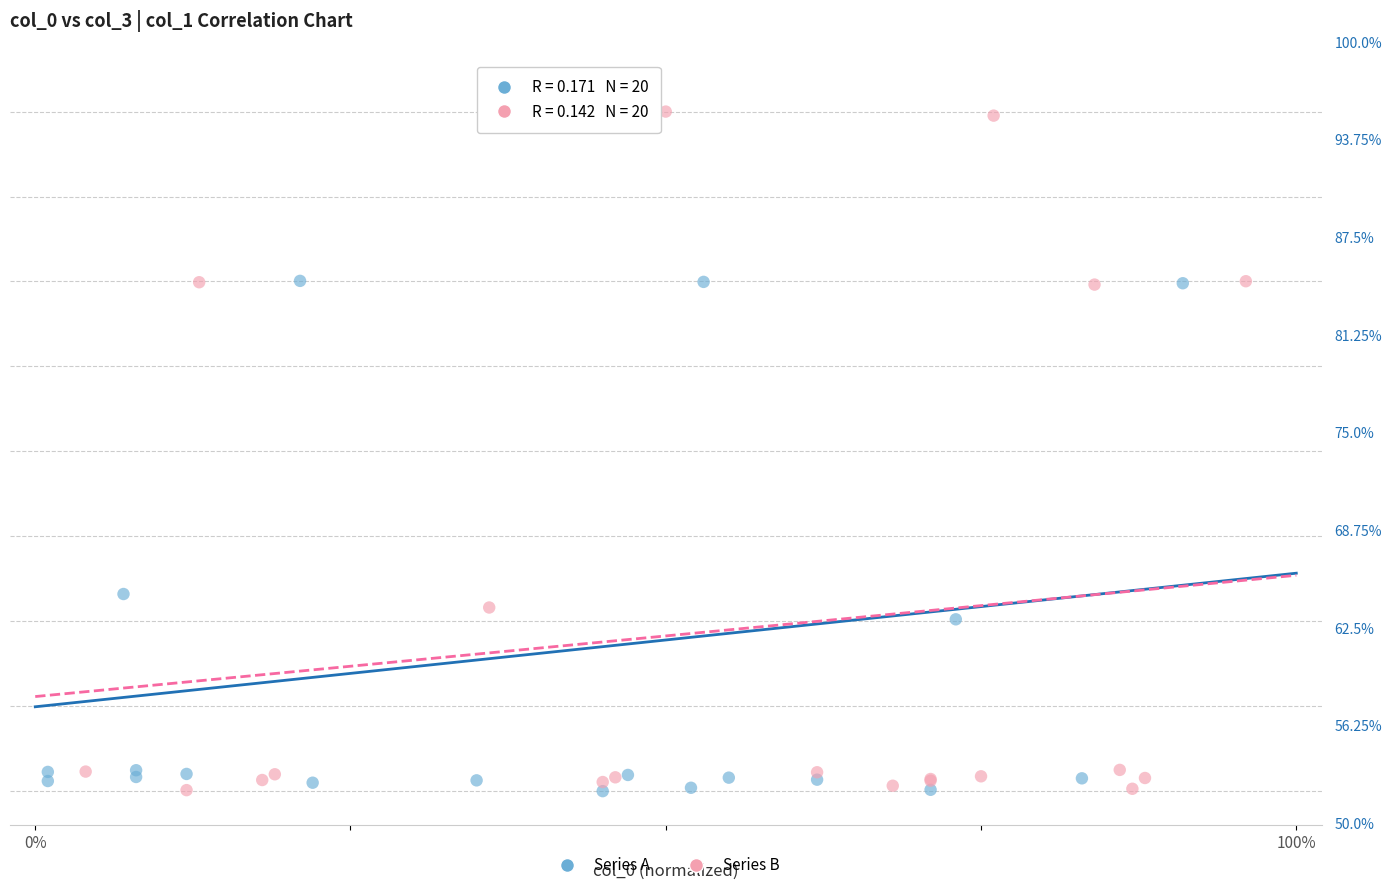

What are all the series names shown in the legend?

Series A, Series B